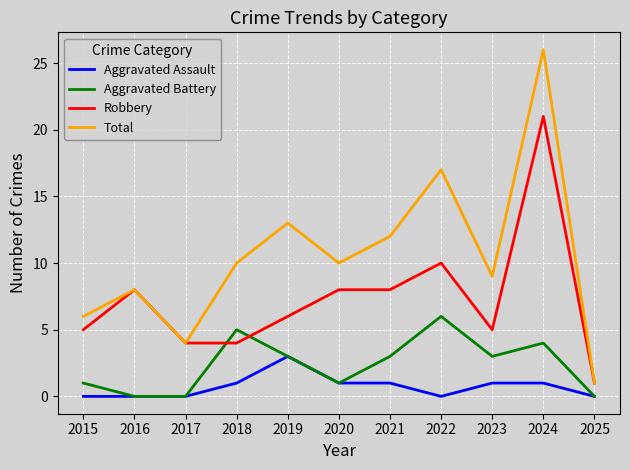

What is the sum of all Robbery values?

80